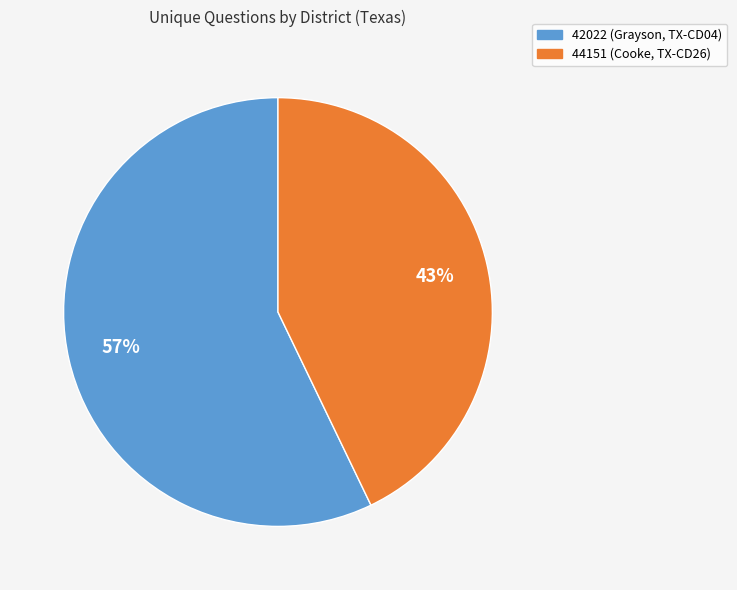

Count the number of slices in the pie.

2